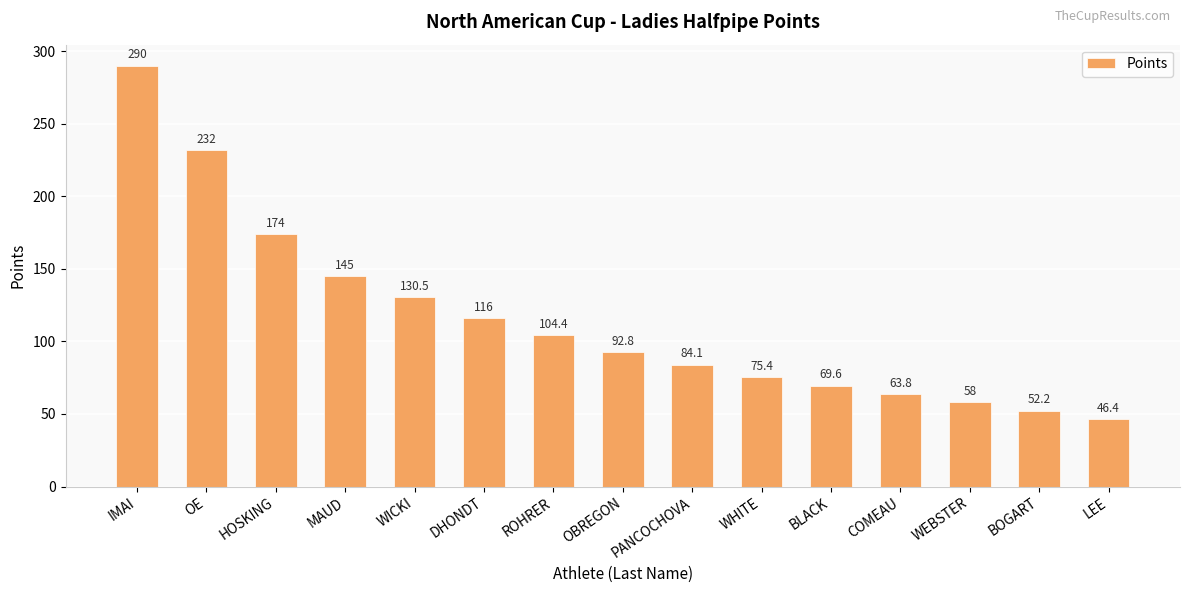

What is the change in value from HOSKING to WEBSTER?

-116.0